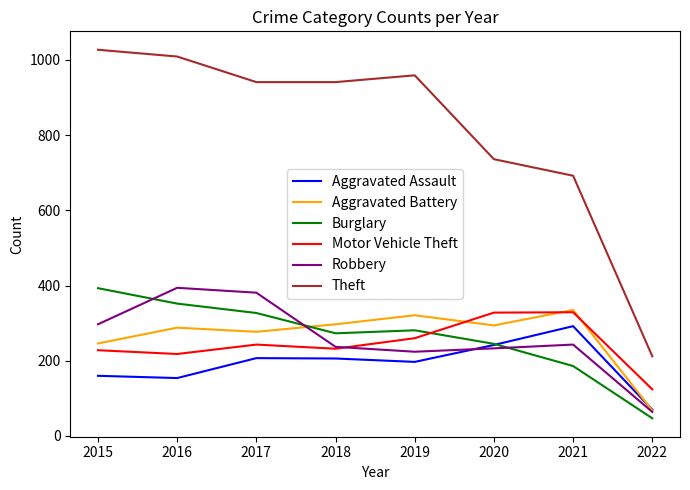

The Motor Vehicle Theft series shows 53 at 2017. True or false?

False